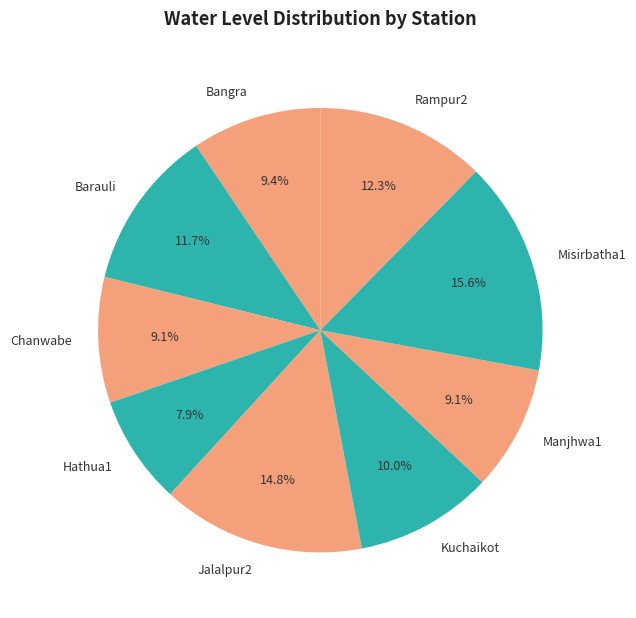

Which category has the biggest portion of the pie?

Misirbatha1